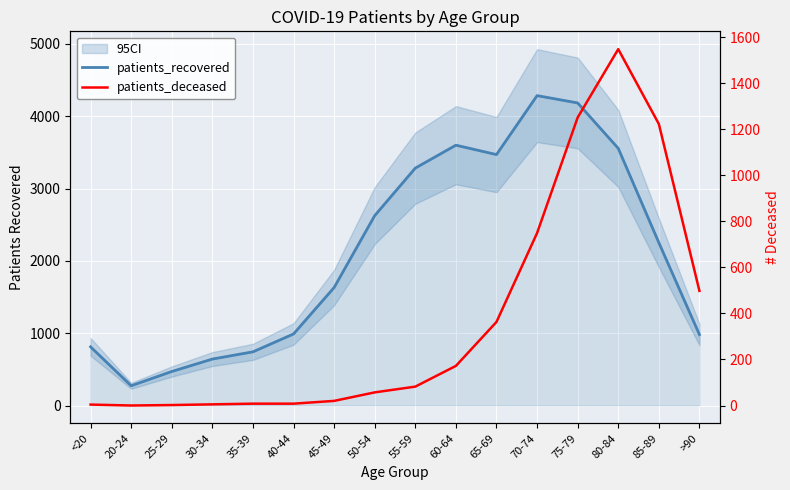

Does the chart display data point markers on the line(s)?

No